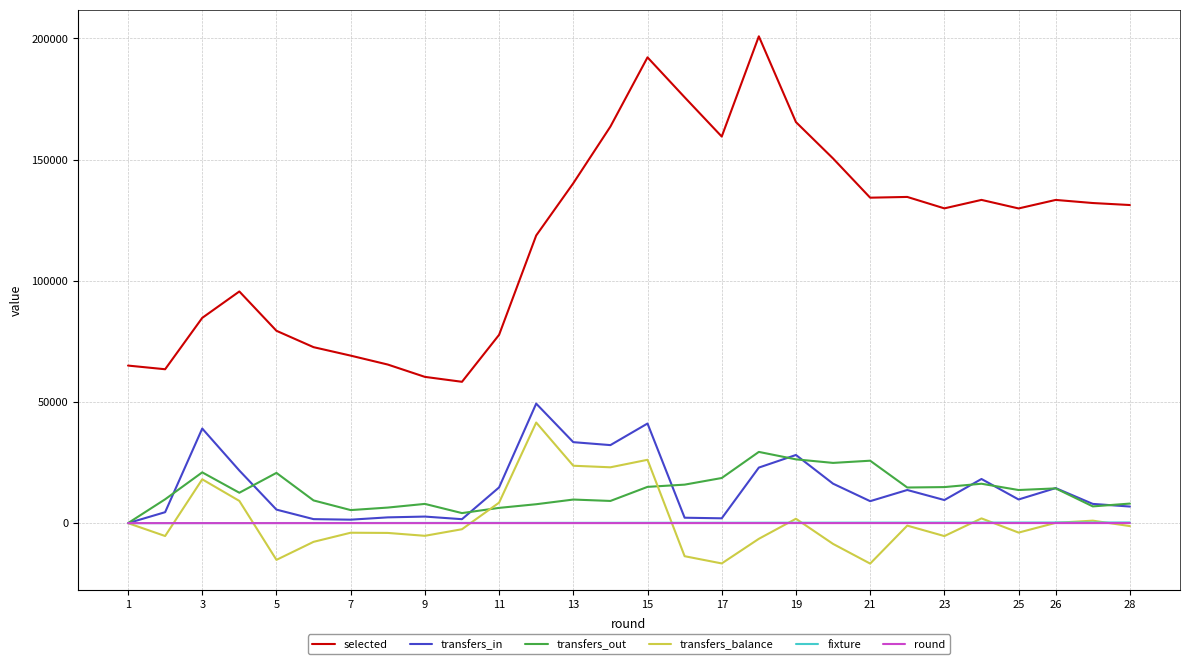

True or false: transfers_in and transfers_balance cross at least once.

False